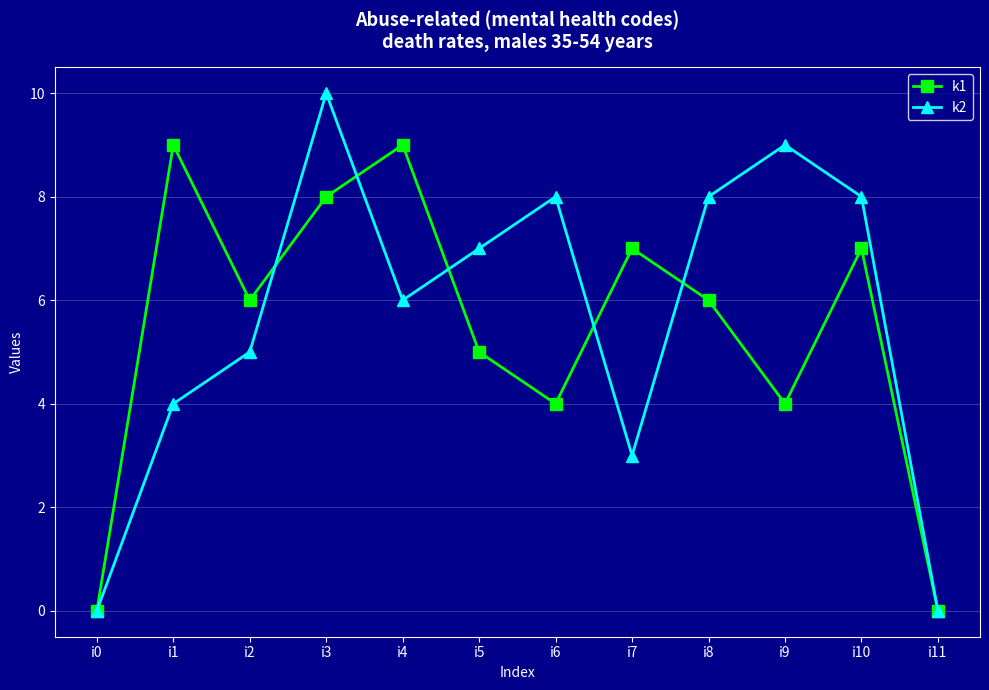

Is the value of k1 at i3 greater than the value of k2 at i4?

Yes